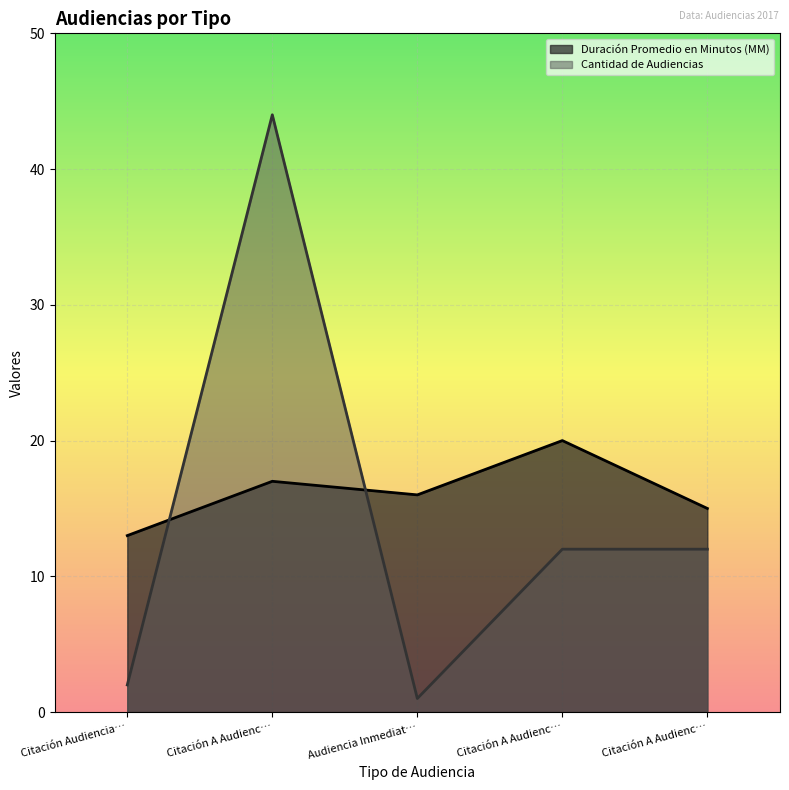

True or false: Duración Promedio en Minutos (MM) and Cantidad de Audiencias intersect in this chart.

True